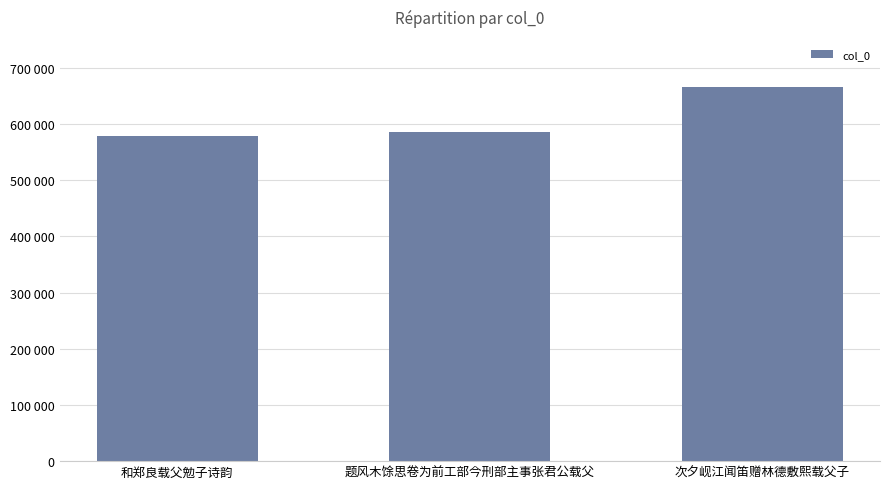

What is the label of the 3rd bar from the right?

和郑良载父勉子诗韵